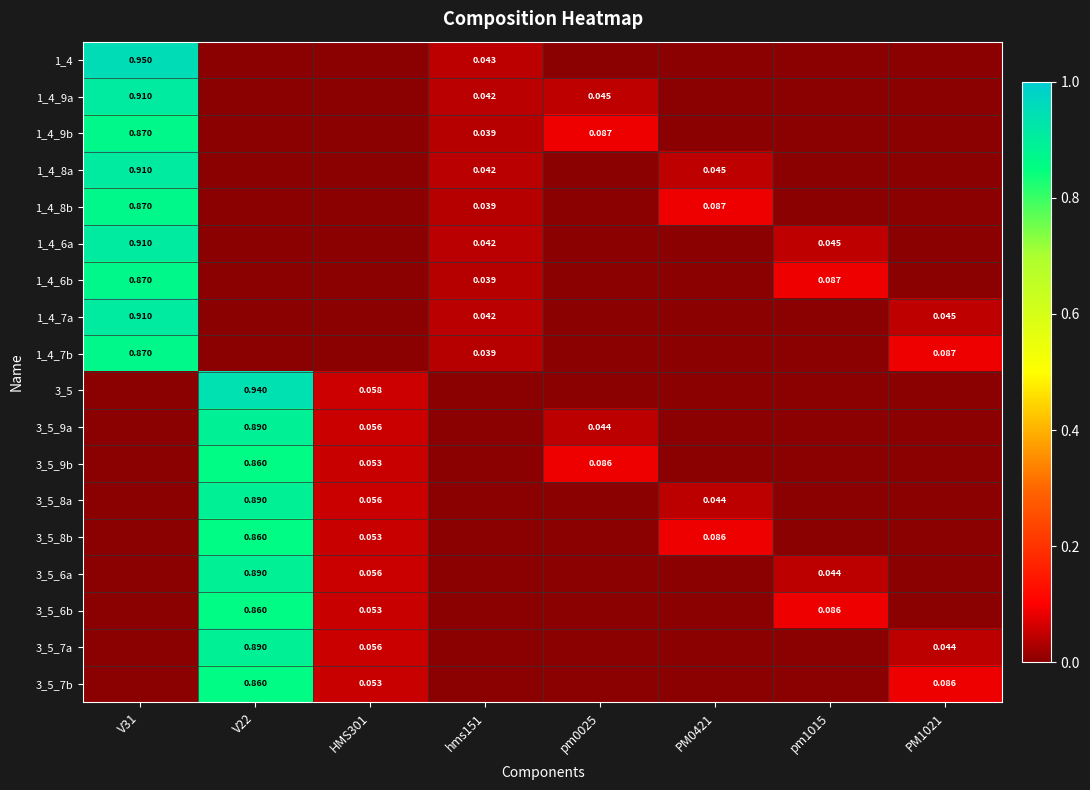

Is it true that 1_4 equals 0.0 at pm0025?

True